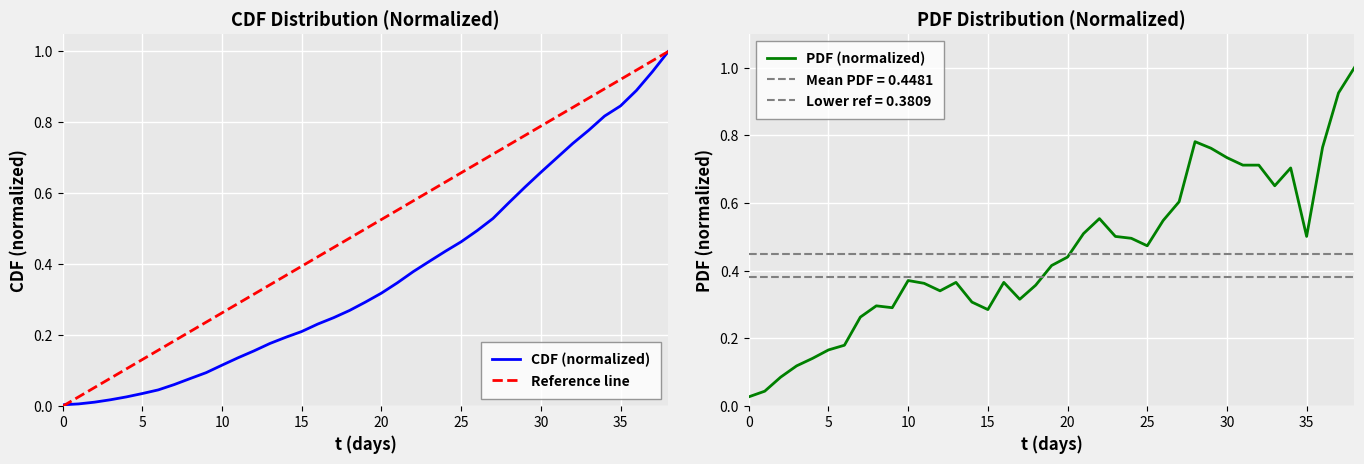

At which category is the sum across all series the highest?

38